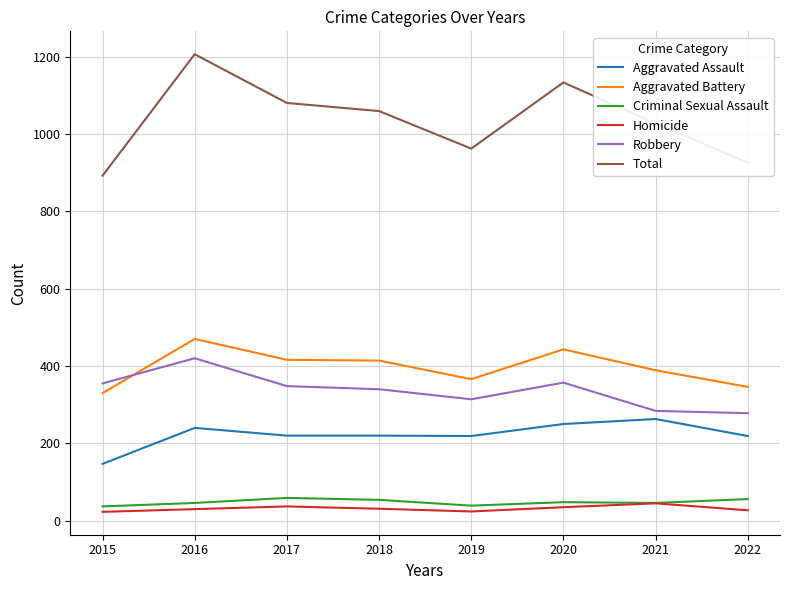

Which series has the largest total across all categories?

Total